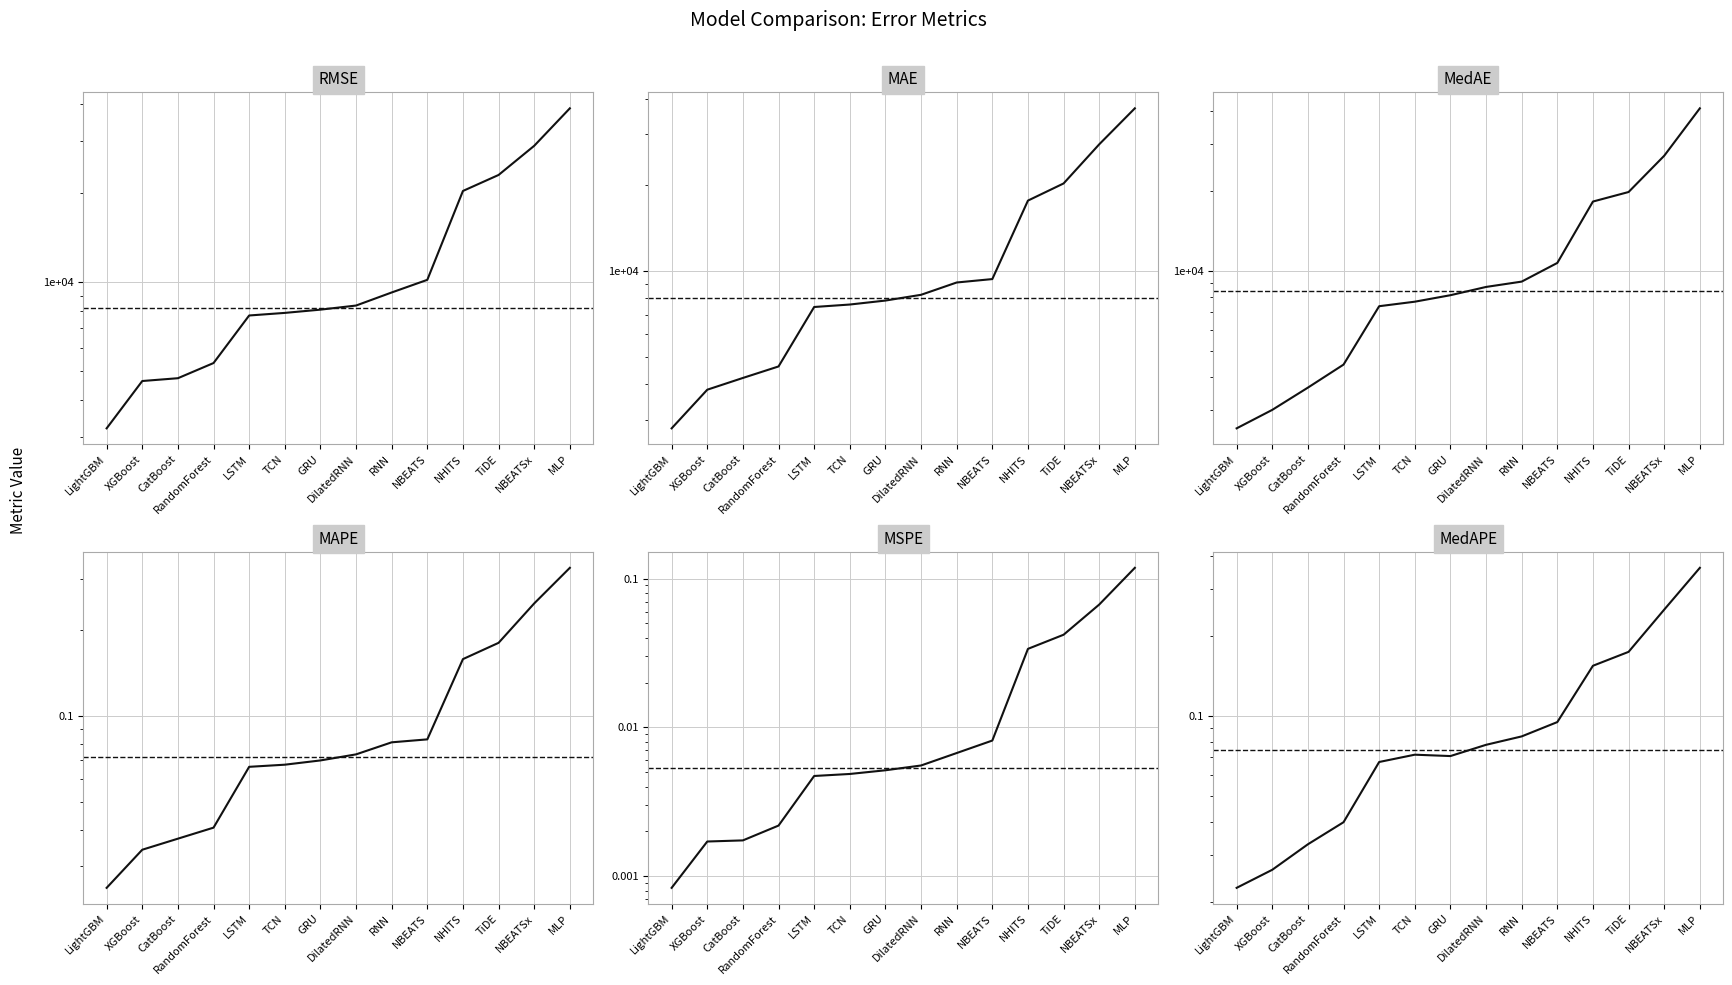

At which category is the sum across all series the highest?

MLP